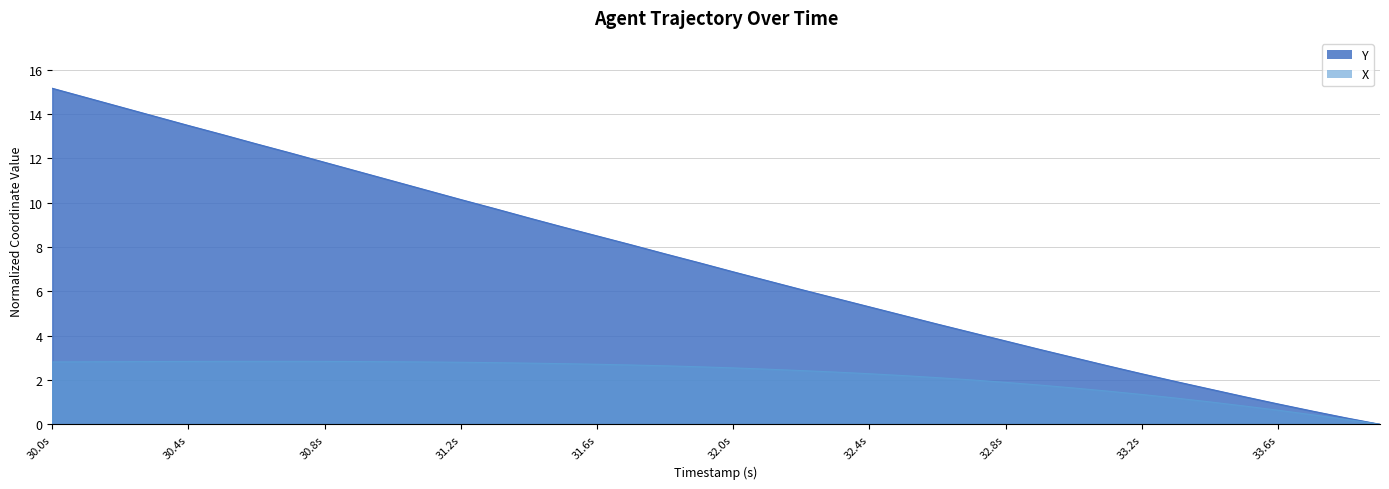

The Y series shows 20.3 at 31.2s. True or false?

False